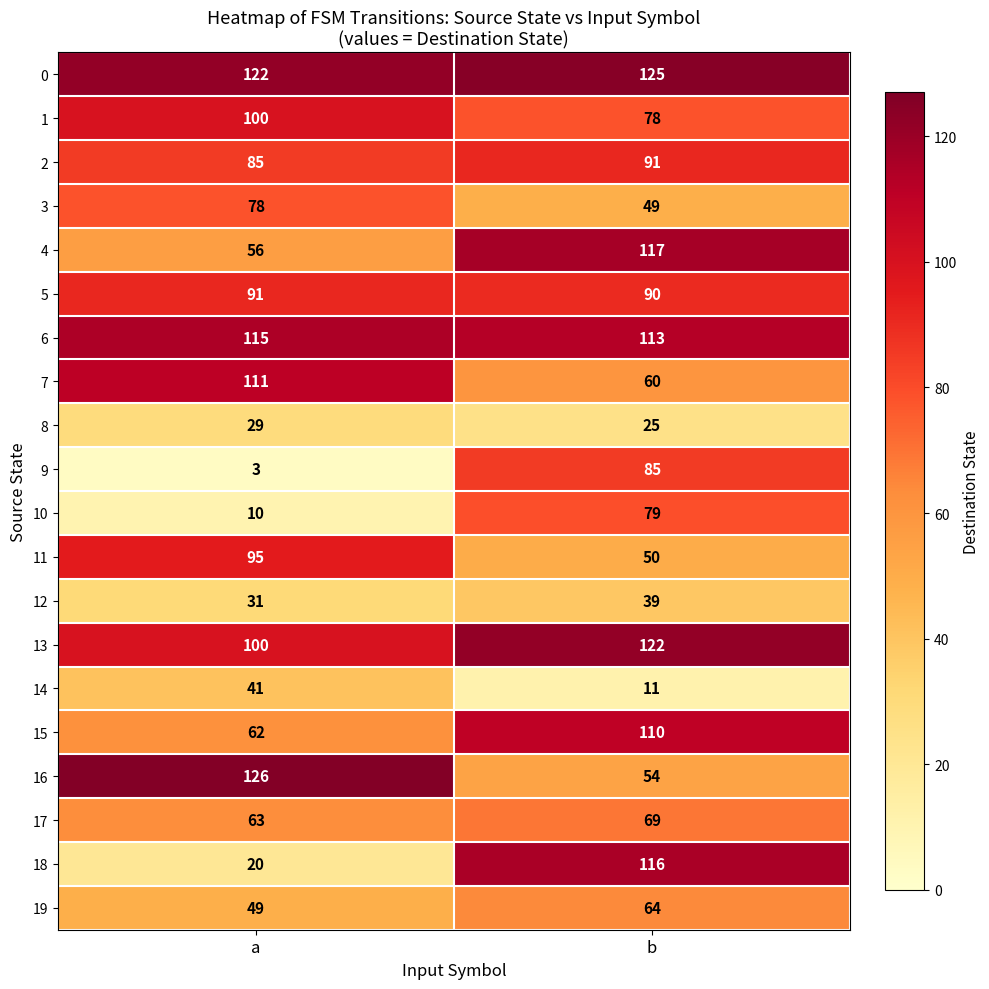

What is the total value across all series at a?

1387